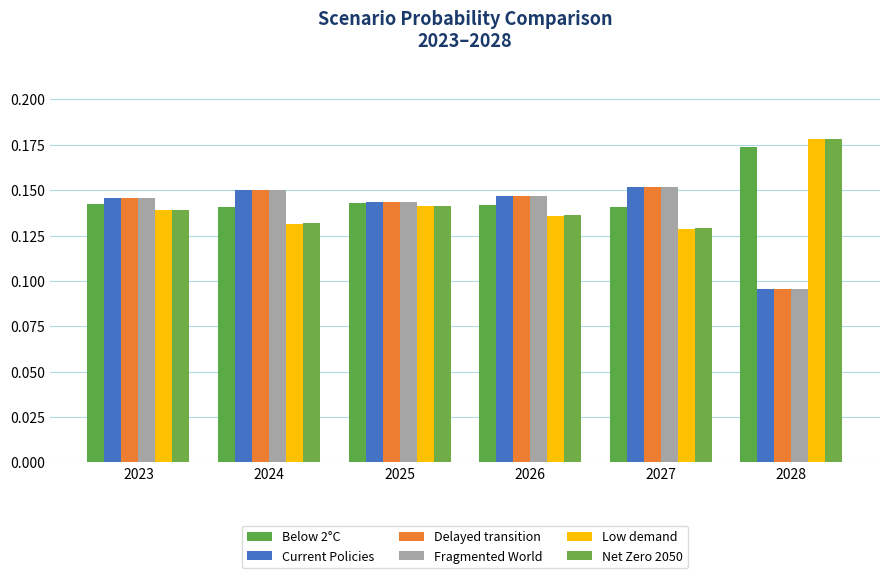

Are the bars grouped side by side (vs. stacked)?

Yes